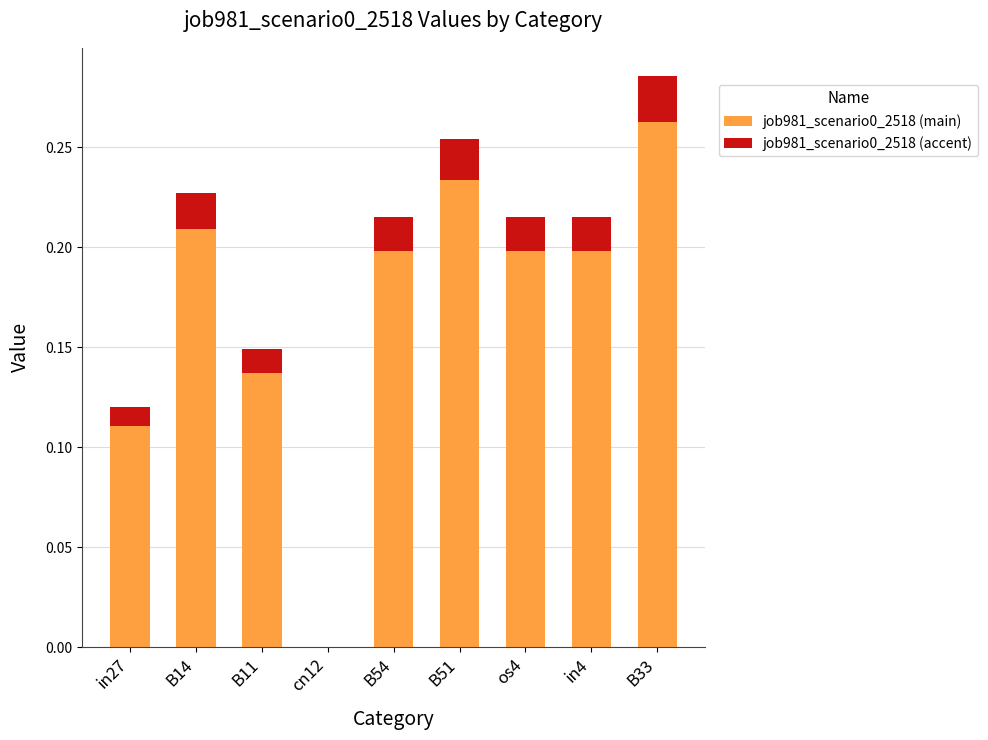

What is the sum of the job981_scenario0_2518 (main) values at B14 and os4?

0.4